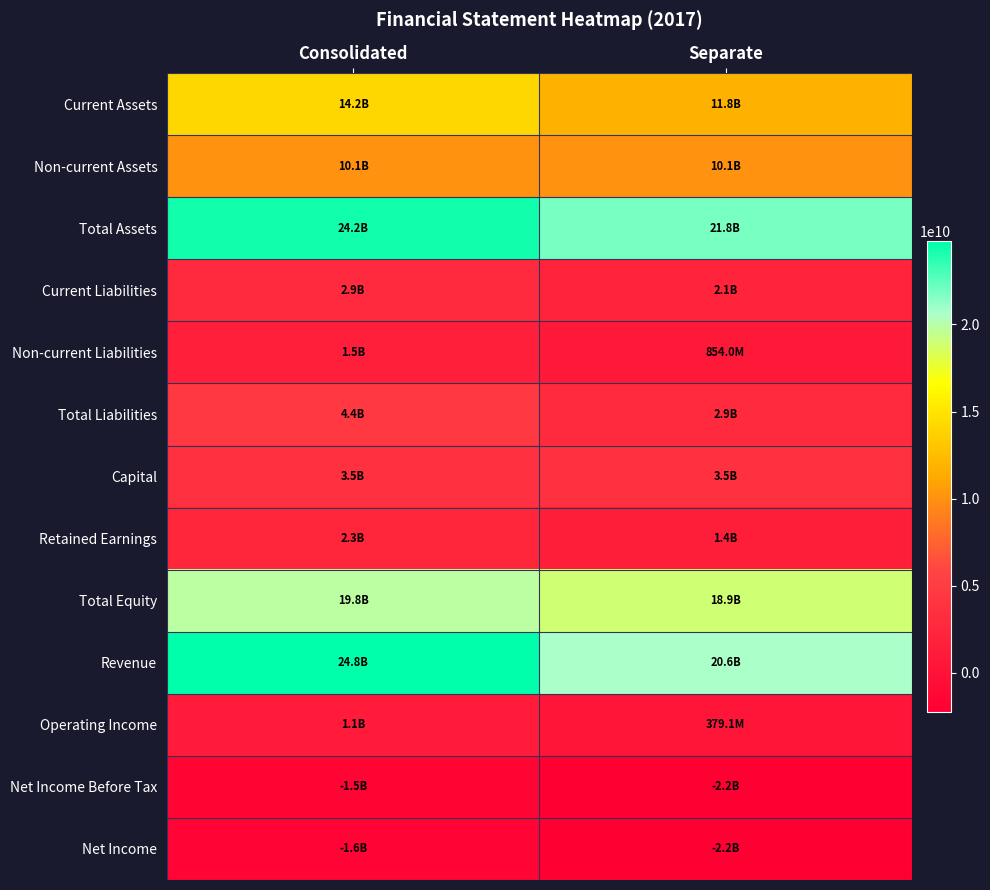

At which category is the sum across all series the highest?

Consolidated